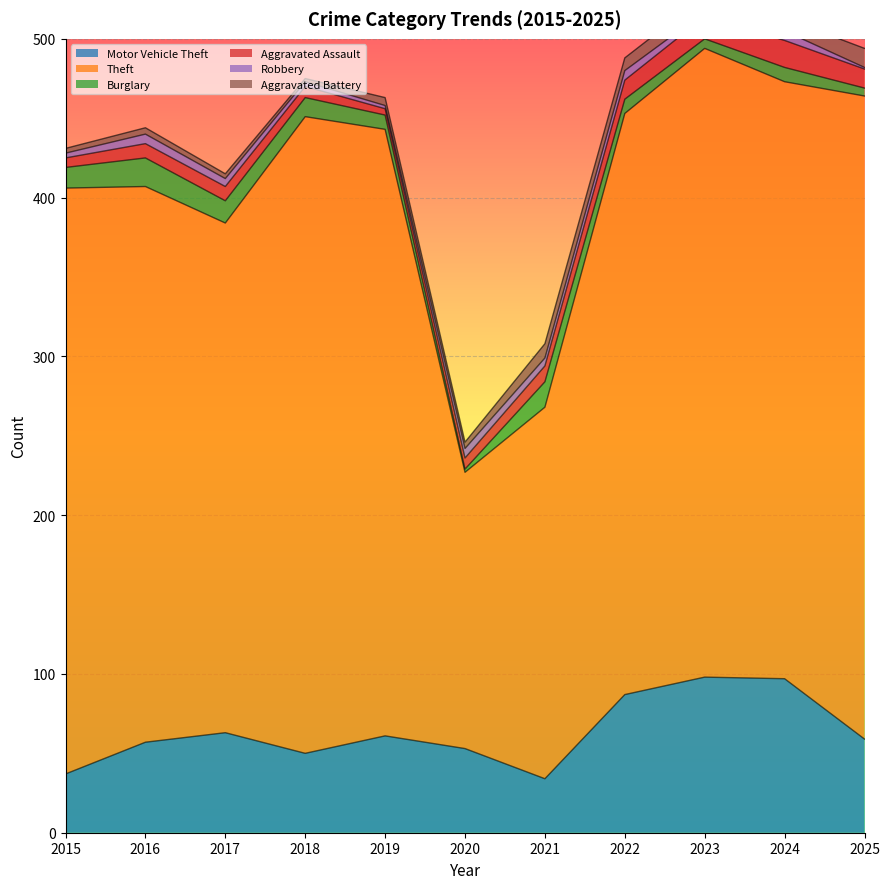

What is the average value of the Theft series?

343